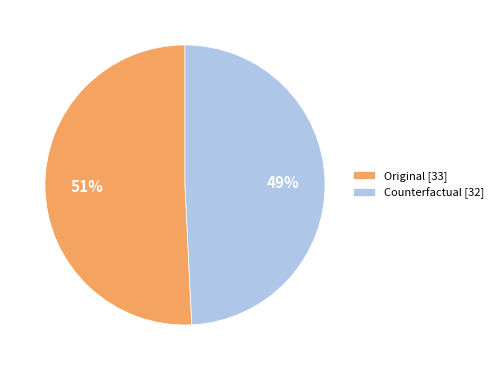

Is the sum of Counterfactual [32] and Original [33] greater than half?

Yes